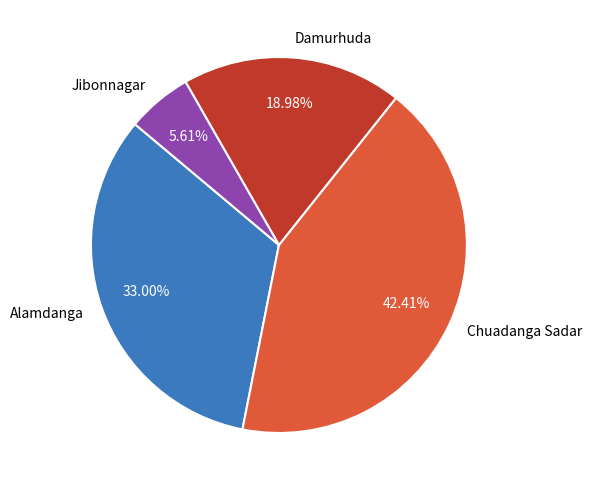

Is there any slice that represents more than half of the pie?

No